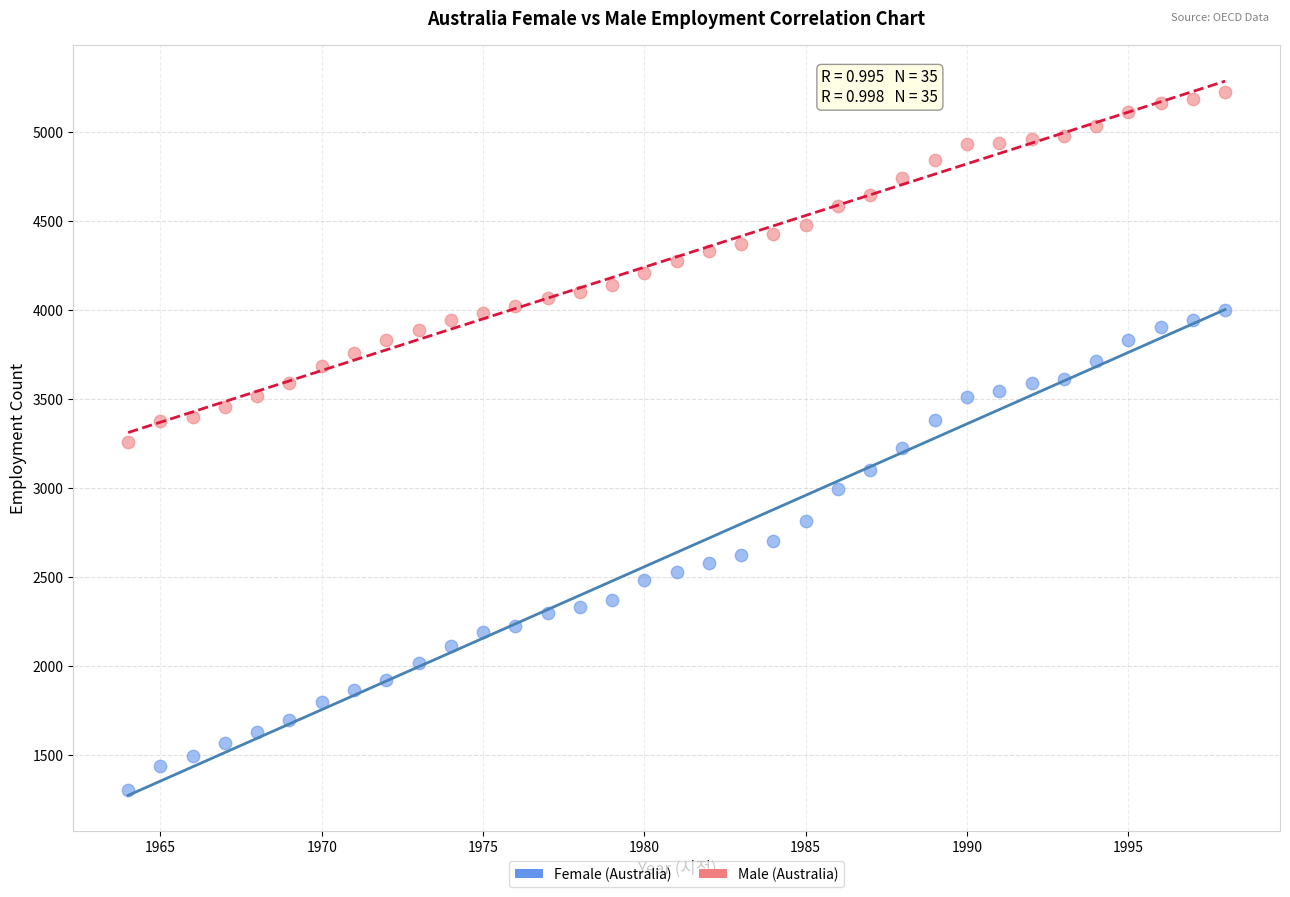

Which series reaches the minimum Y coordinate?

Female (Australia)